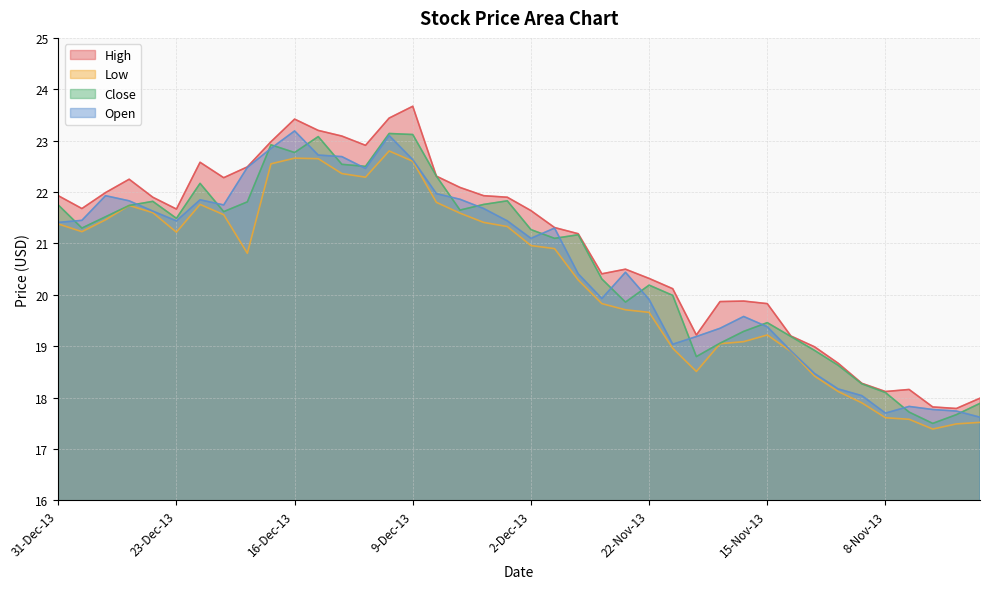

Reading left to right, what are all the values shown in this chart?

High: 31-Dec-13=21.9	30-Dec-13=21.7	27-Dec-13=22.0	26-Dec-13=22.2	24-Dec-13=21.9	23-Dec-13=21.7	20-Dec-13=22.6	19-Dec-13=22.3	18-Dec-13=22.5	17-Dec-13=23.0	16-Dec-13=23.4	13-Dec-13=23.2	12-Dec-13=23.1	11-Dec-13=22.9	10-Dec-13=23.4	9-Dec-13=23.7	6-Dec-13=22.3	5-Dec-13=22.1	4-Dec-13=21.9	3-Dec-13=21.9	2-Dec-13=21.6	29-Nov-13=21.3	27-Nov-13=21.2	26-Nov-13=20.4	25-Nov-13=20.5	22-Nov-13=20.3	21-Nov-13=20.1	20-Nov-13=19.2	19-Nov-13=19.9	18-Nov-13=19.9	15-Nov-13=19.8	14-Nov-13=19.2	13-Nov-13=19.0	12-Nov-13=18.7	11-Nov-13=18.3	8-Nov-13=18.1	7-Nov-13=18.2	6-Nov-13=17.8	5-Nov-13=17.8	4-Nov-13=18.0
Low: 31-Dec-13=21.4	30-Dec-13=21.2	27-Dec-13=21.5	26-Dec-13=21.7	24-Dec-13=21.6	23-Dec-13=21.2	20-Dec-13=21.8	19-Dec-13=21.6	18-Dec-13=20.8	17-Dec-13=22.6	16-Dec-13=22.7	13-Dec-13=22.6	12-Dec-13=22.4	11-Dec-13=22.3	10-Dec-13=22.8	9-Dec-13=22.6	6-Dec-13=21.8	5-Dec-13=21.6	4-Dec-13=21.4	3-Dec-13=21.3	2-Dec-13=21.0	29-Nov-13=20.9	27-Nov-13=20.3	26-Nov-13=19.8	25-Nov-13=19.7	22-Nov-13=19.7	21-Nov-13=19.0	20-Nov-13=18.5	19-Nov-13=19.1	18-Nov-13=19.1	15-Nov-13=19.2	14-Nov-13=18.9	13-Nov-13=18.4	12-Nov-13=18.1	11-Nov-13=17.9	8-Nov-13=17.6	7-Nov-13=17.6	6-Nov-13=17.4	5-Nov-13=17.5	4-Nov-13=17.5
Close: 31-Dec-13=21.8	30-Dec-13=21.3	27-Dec-13=21.5	26-Dec-13=21.7	24-Dec-13=21.8	23-Dec-13=21.5	20-Dec-13=22.2	19-Dec-13=21.6	18-Dec-13=21.8	17-Dec-13=22.9	16-Dec-13=22.8	13-Dec-13=23.1	12-Dec-13=22.5	11-Dec-13=22.5	10-Dec-13=23.1	9-Dec-13=23.1	6-Dec-13=22.3	5-Dec-13=21.6	4-Dec-13=21.8	3-Dec-13=21.8	2-Dec-13=21.3	29-Nov-13=21.1	27-Nov-13=21.2	26-Nov-13=20.3	25-Nov-13=19.9	22-Nov-13=20.2	21-Nov-13=20.0	20-Nov-13=18.8	19-Nov-13=19.1	18-Nov-13=19.3	15-Nov-13=19.5	14-Nov-13=19.2	13-Nov-13=18.9	12-Nov-13=18.6	11-Nov-13=18.3	8-Nov-13=18.1	7-Nov-13=17.7	6-Nov-13=17.5	5-Nov-13=17.7	4-Nov-13=17.9
Open: 31-Dec-13=21.4	30-Dec-13=21.4	27-Dec-13=21.9	26-Dec-13=21.8	24-Dec-13=21.6	23-Dec-13=21.4	20-Dec-13=21.9	19-Dec-13=21.8	18-Dec-13=22.5	17-Dec-13=22.9	16-Dec-13=23.2	13-Dec-13=22.7	12-Dec-13=22.7	11-Dec-13=22.5	10-Dec-13=23.1	9-Dec-13=22.6	6-Dec-13=22.0	5-Dec-13=21.9	4-Dec-13=21.7	3-Dec-13=21.4	2-Dec-13=21.1	29-Nov-13=21.3	27-Nov-13=20.4	26-Nov-13=19.9	25-Nov-13=20.4	22-Nov-13=19.9	21-Nov-13=19.0	20-Nov-13=19.2	19-Nov-13=19.4	18-Nov-13=19.6	15-Nov-13=19.4	14-Nov-13=18.9	13-Nov-13=18.5	12-Nov-13=18.2	11-Nov-13=18.0	8-Nov-13=17.7	7-Nov-13=17.8	6-Nov-13=17.8	5-Nov-13=17.7	4-Nov-13=17.6